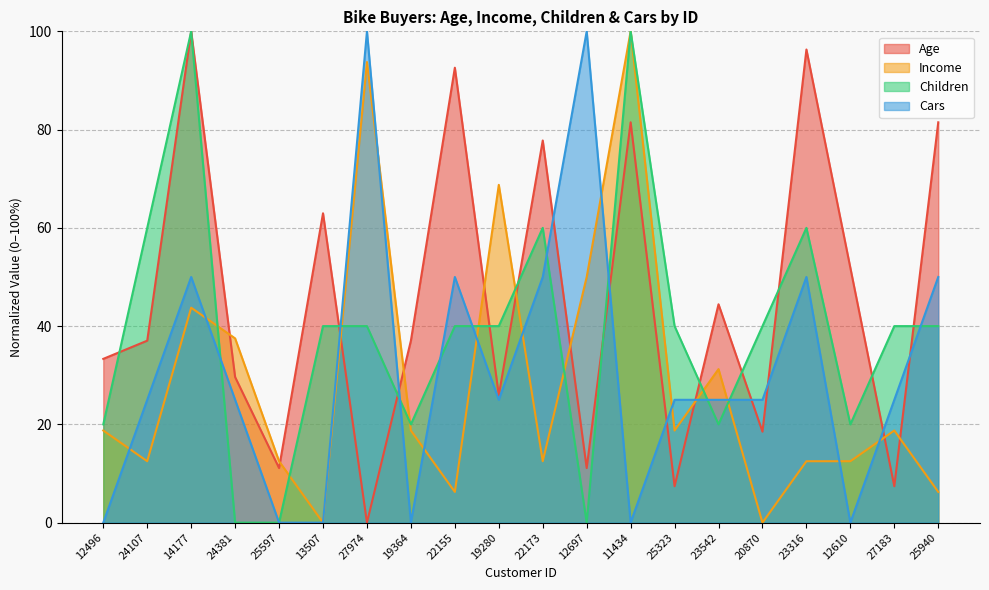

Does the chart display data point markers on the line(s)?

No